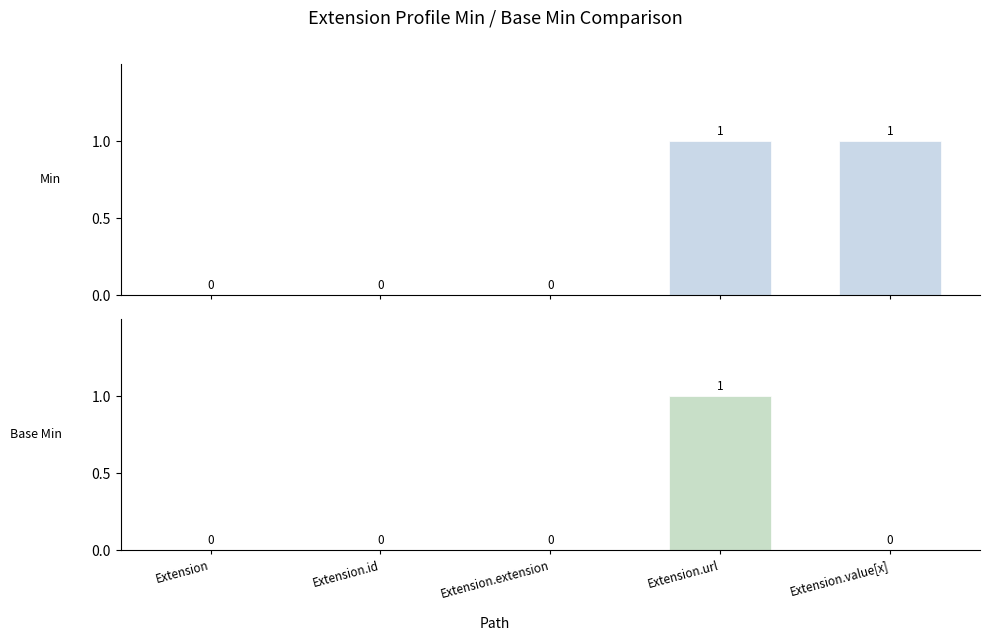

How many categories are shown in the chart?

5